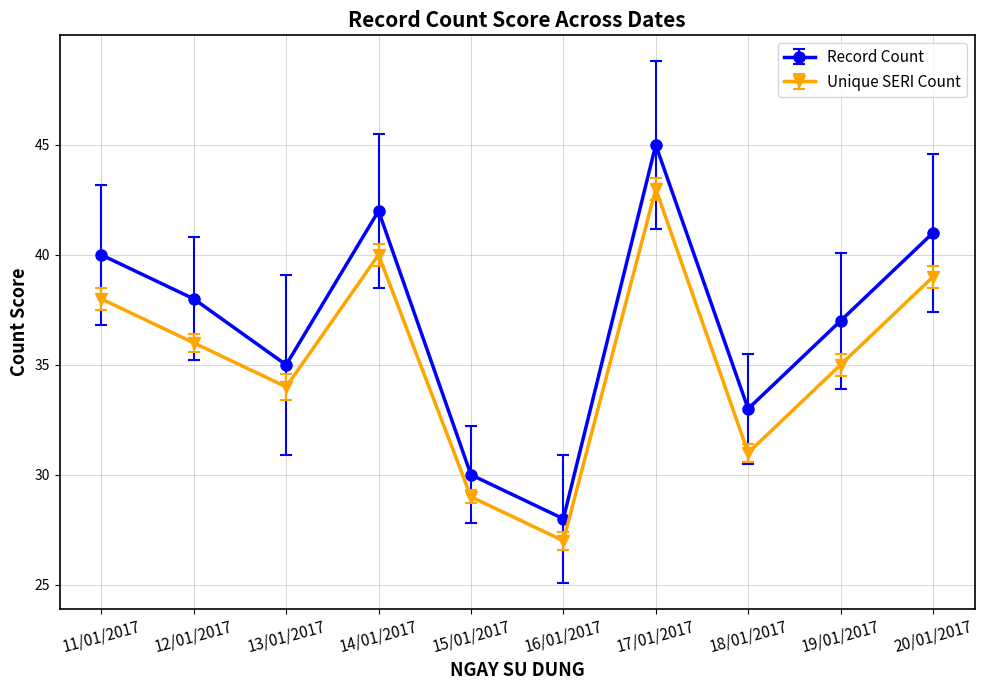

How many values in the Unique SERI Count series are below 36?

5